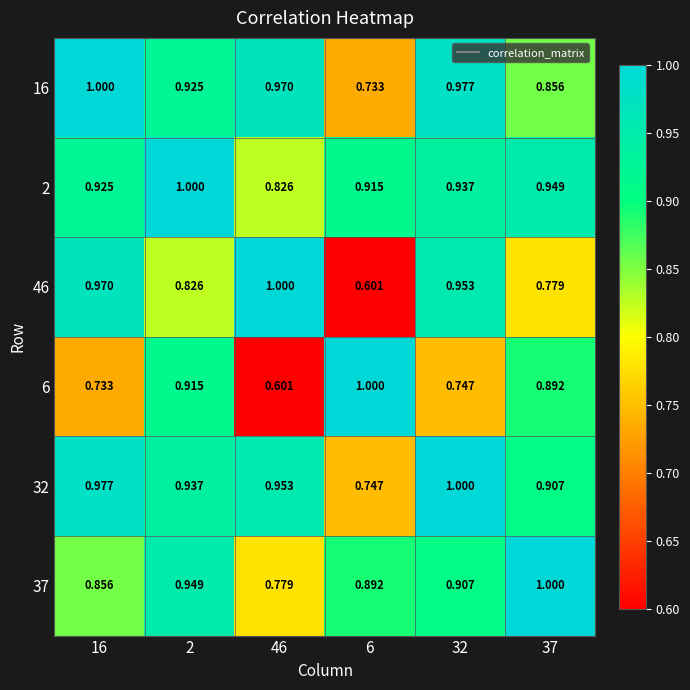

What is the total value across all series at 46?

5.1